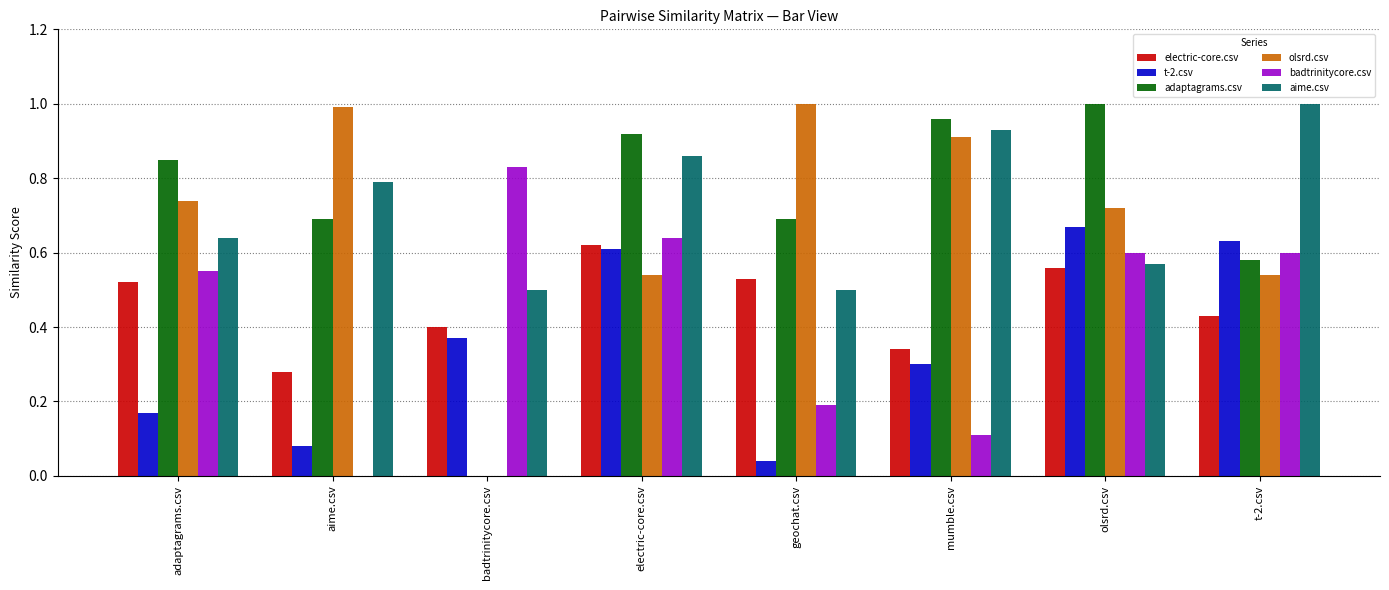

Is it true that badtrinitycore.csv equals 0.0 at aime.csv?

True